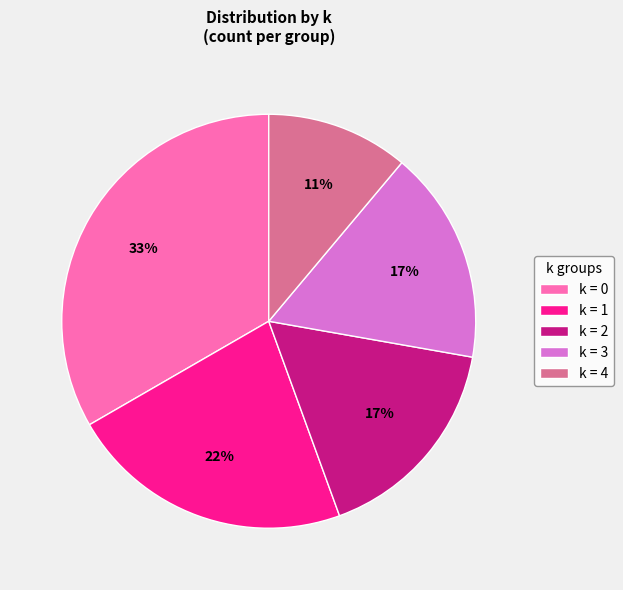

Is it true that k = 4 is 11% of the pie?

True